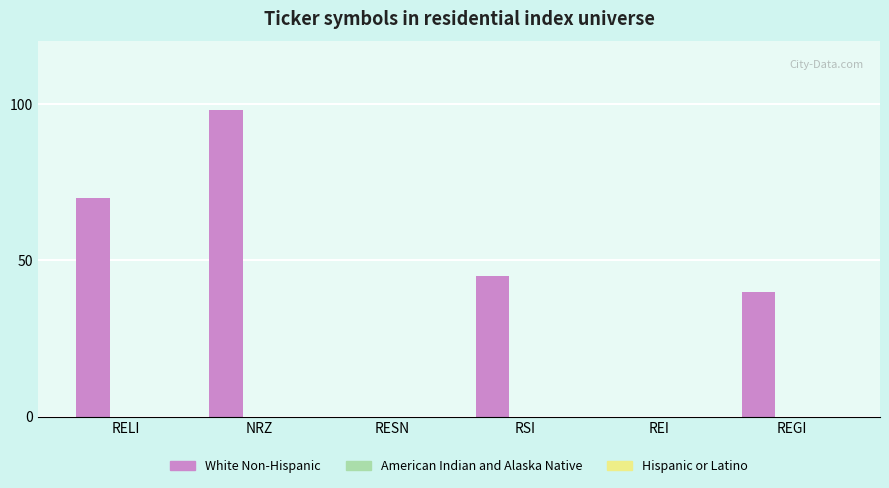

The value at RSI is 45. True or false?

True